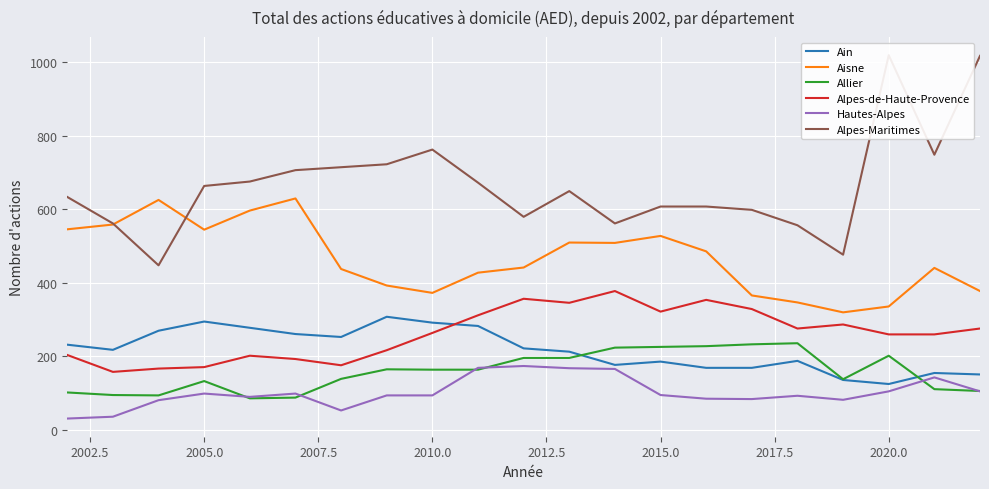

True or false: Allier and Aisne cross at least once.

False